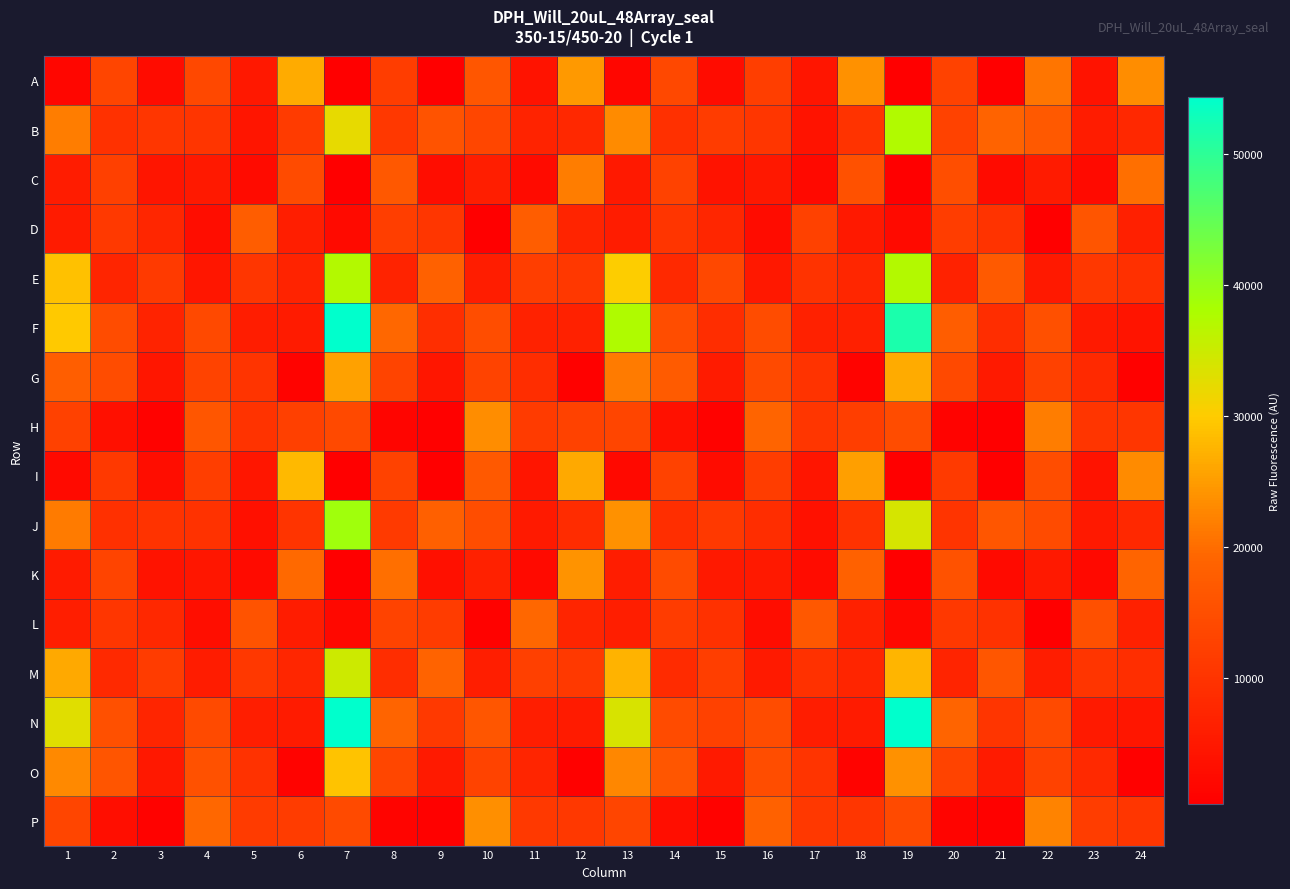

Which category has the lowest value across all series?

19